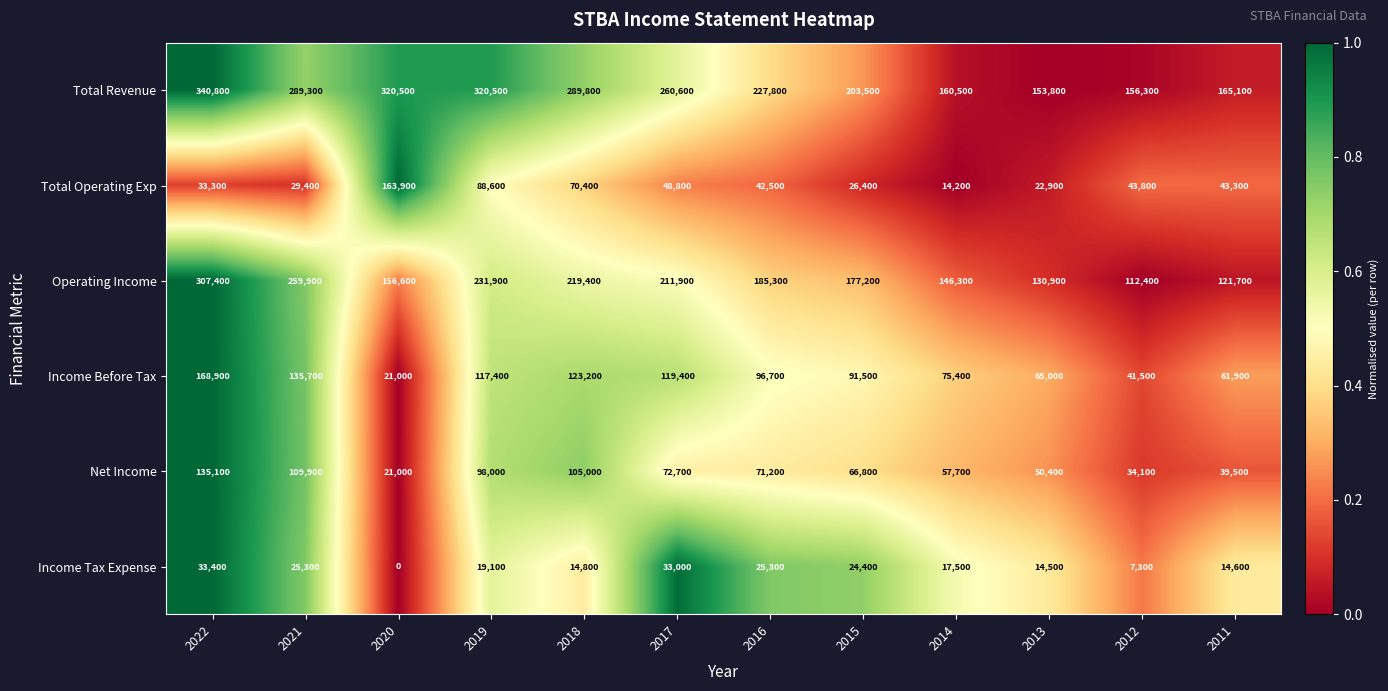

What is the sum of all Operating Income values?

2260900